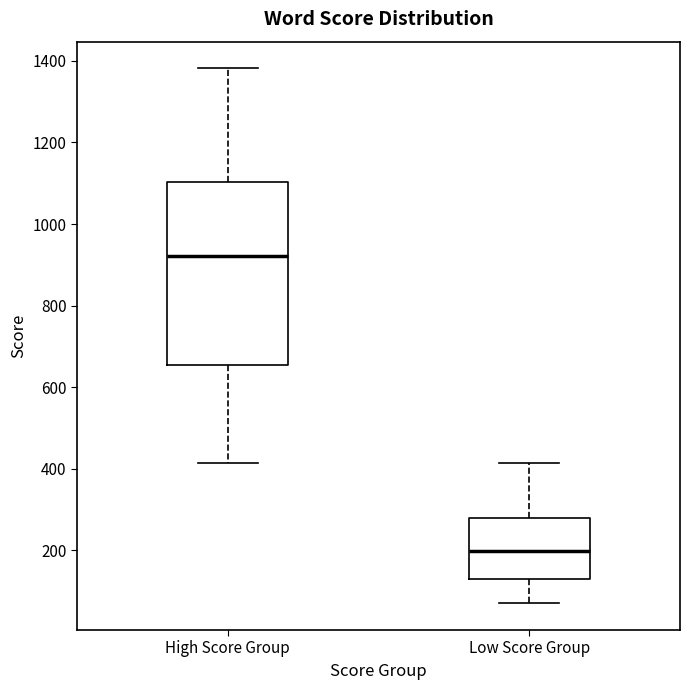

Reading left to right, read every box against the y-axis: the position of its median line, the range the box covers, and the ends of its whiskers. The values are not printed on the chart, so give them approximately, as read against the axis.

High Score Group: median 920, box 660 to 1100, whiskers 420 to 1380
Low Score Group: median 200, box 140 to 280, whiskers 80 to 420